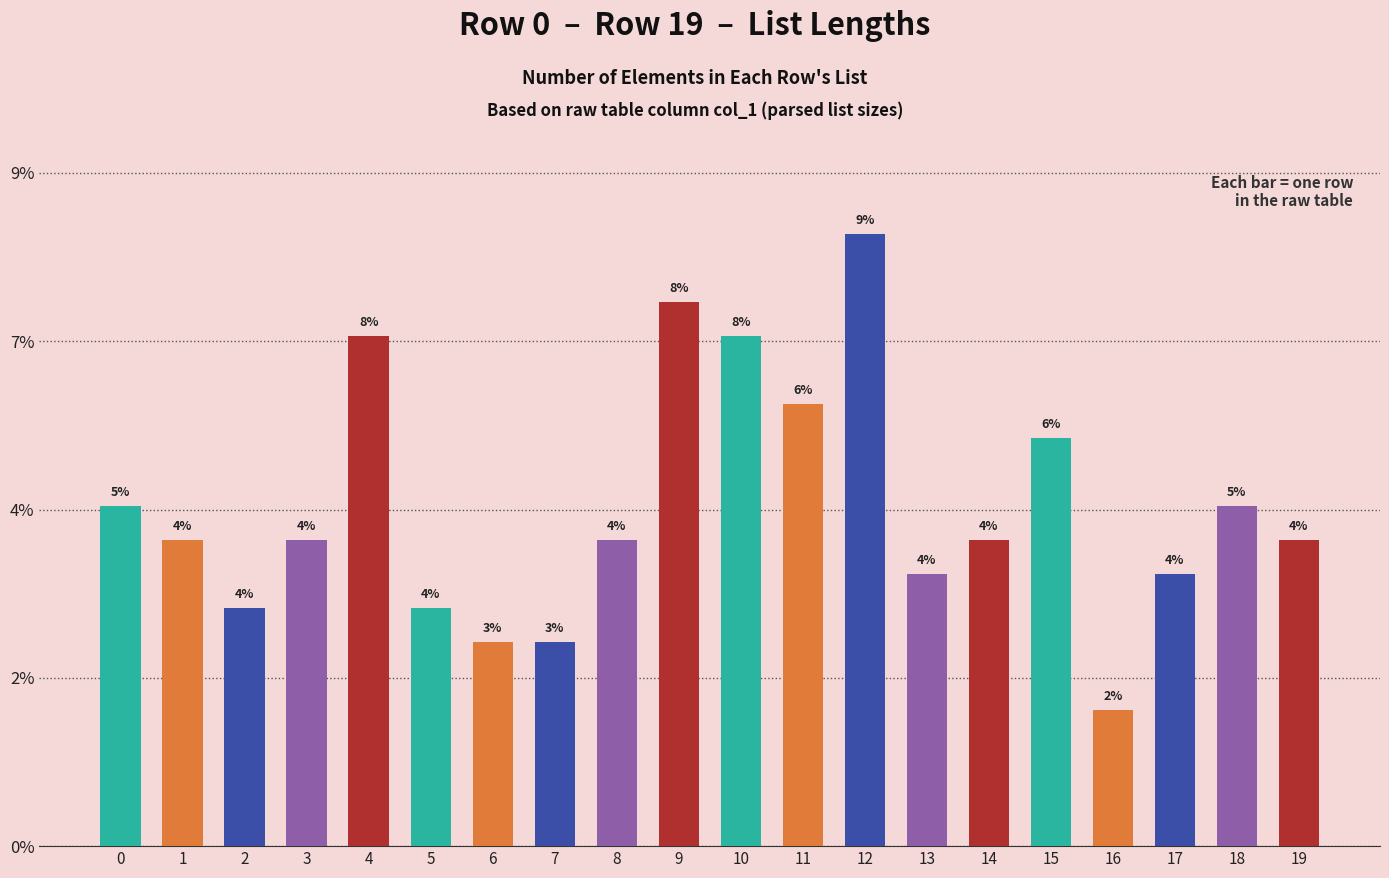

Does the chart contain any negative values?

No